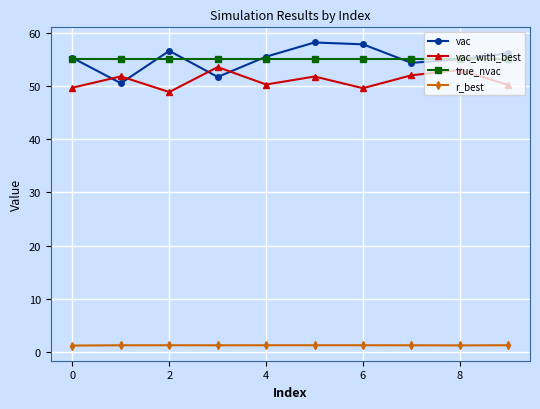

How many interior local valleys does the vac series have?

3